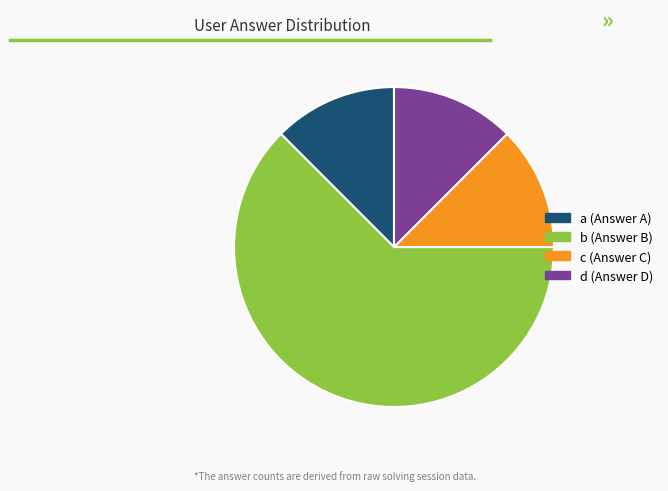

Combined, do a (Answer A) and c (Answer C) account for over 50%?

No